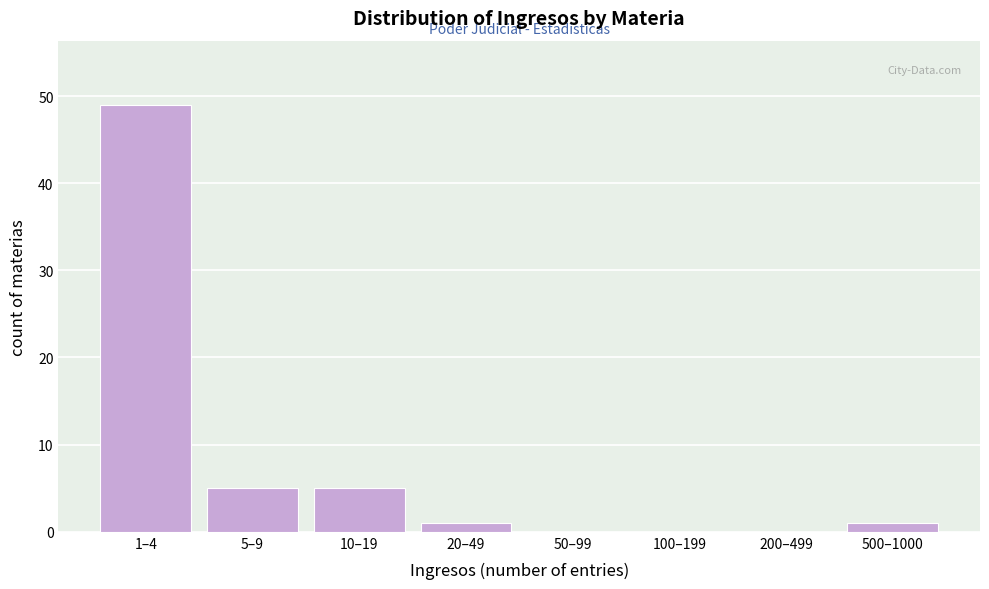

Reading right to left, what are all the values shown in this chart?

500–1000=1	200–499=0	100–199=0	50–99=0	20–49=1	10–19=5	5–9=5	1–4=49